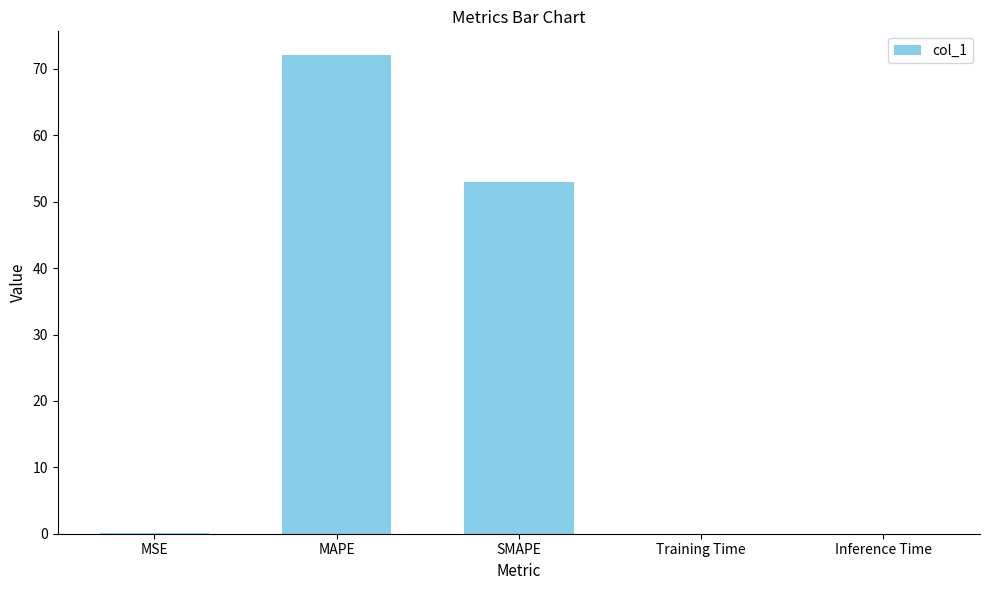

What is the maximum value shown in the chart?

72.1